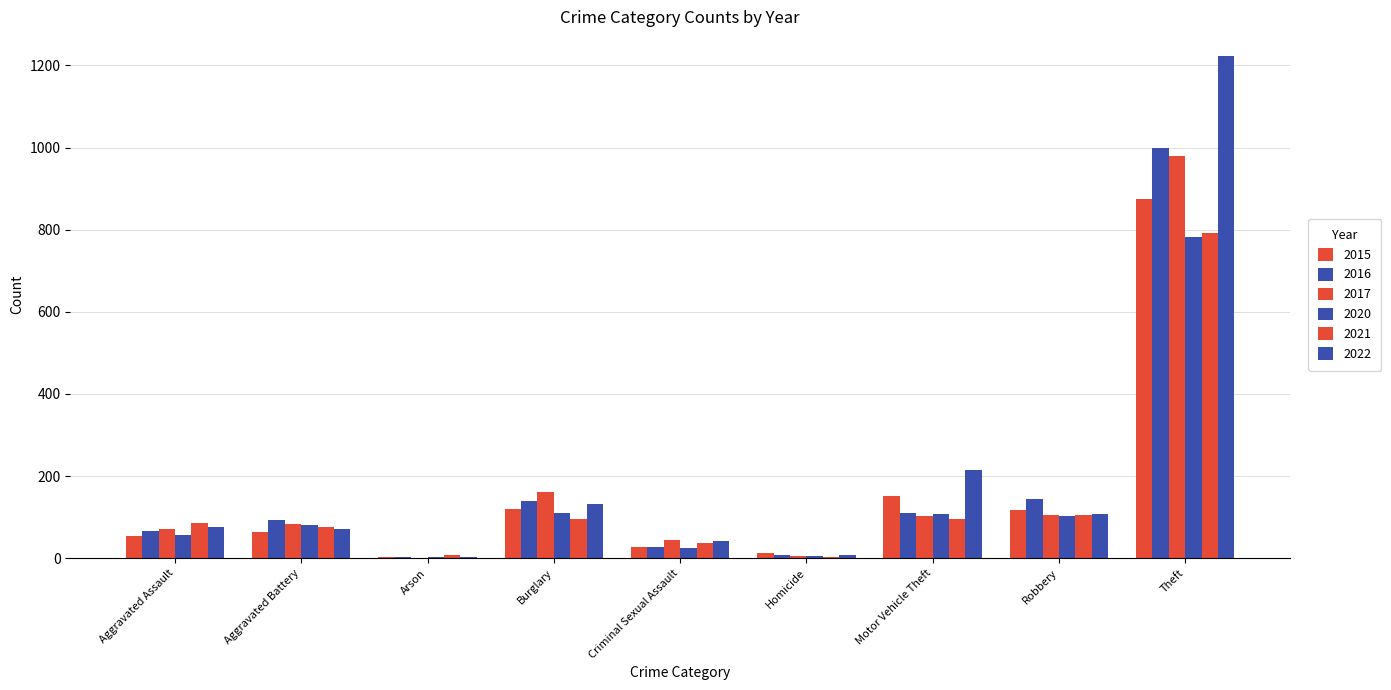

Which series changed the most between Aggravated Battery and Homicide?

2016